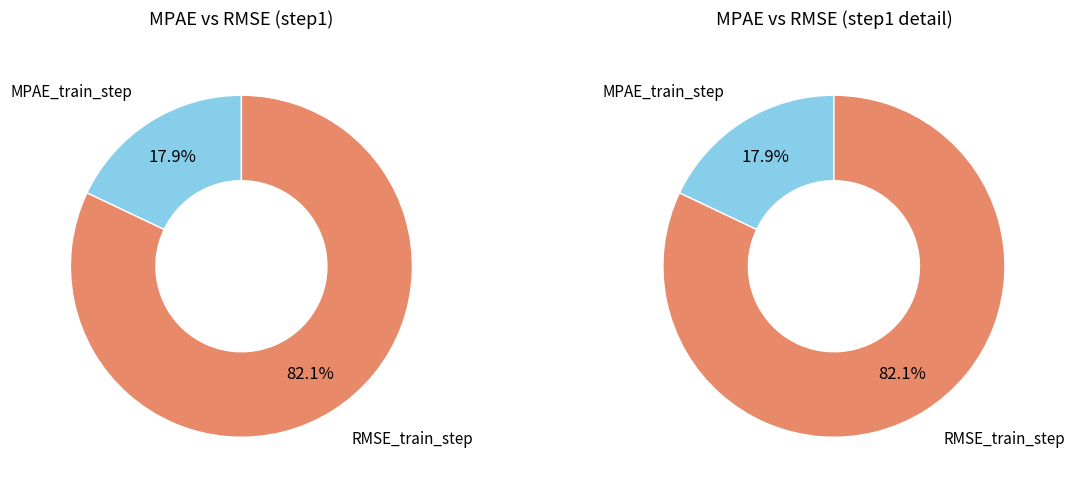

Count the number of slices in the pie.

2